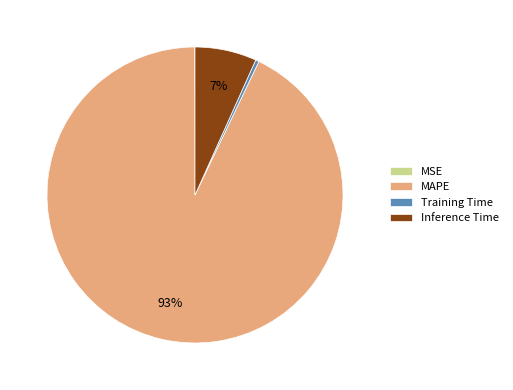

Does MAPE represent more than half of the total?

Yes